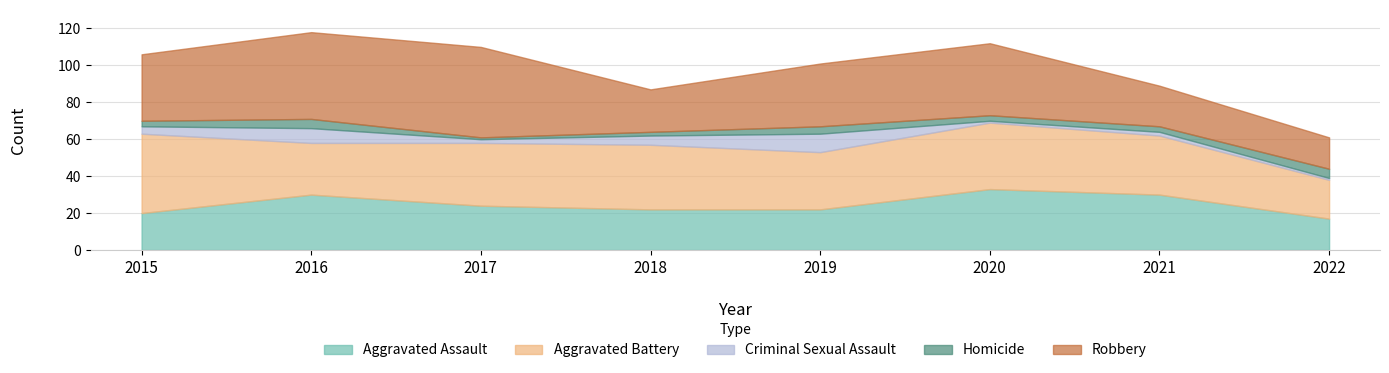

At which category does Homicide reach its first local peak?

2016